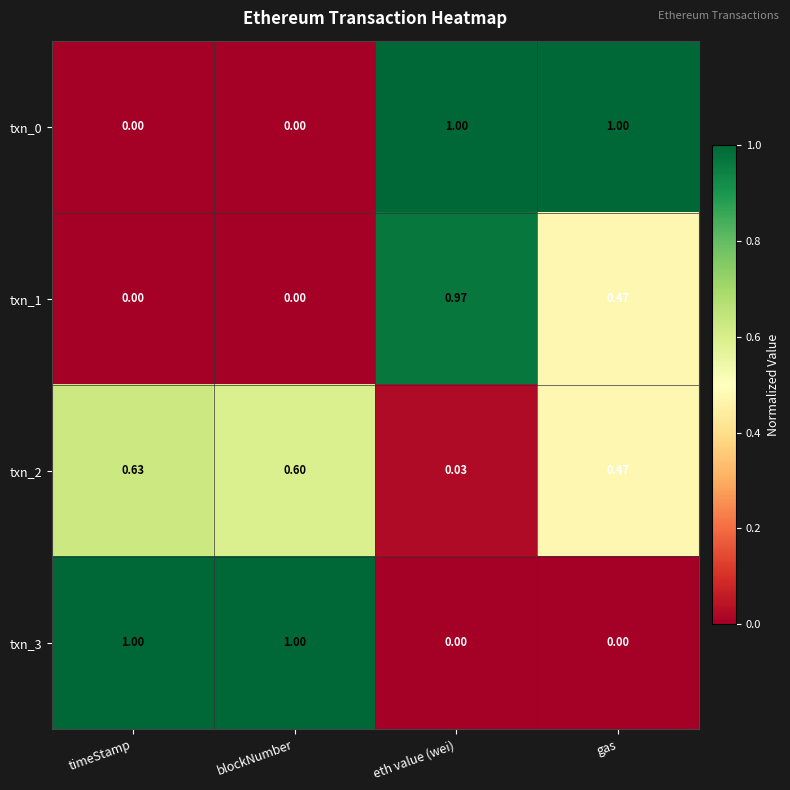

At which category is the sum across all series the highest?

eth value (wei)